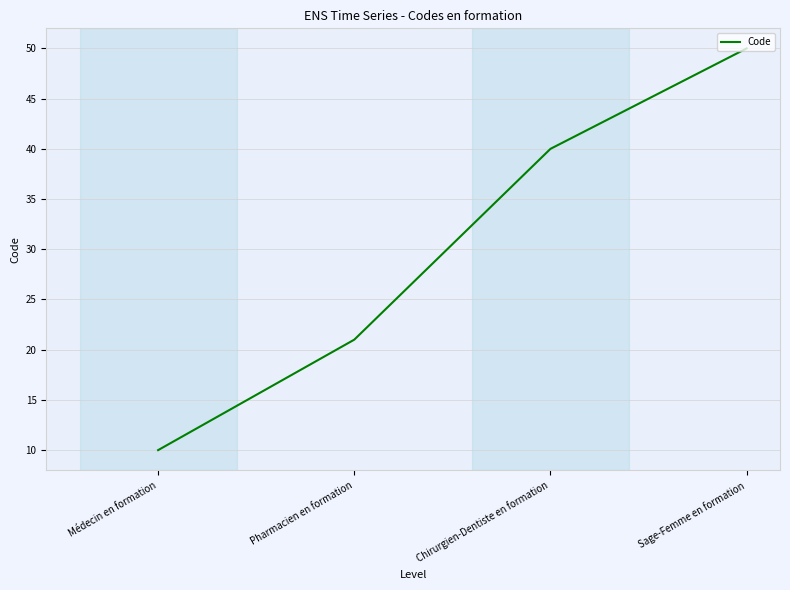

Rank the categories by value from lowest to highest.

Médecin en formation, Pharmacien en formation, Chirurgien-Dentiste en formation, Sage-Femme en formation